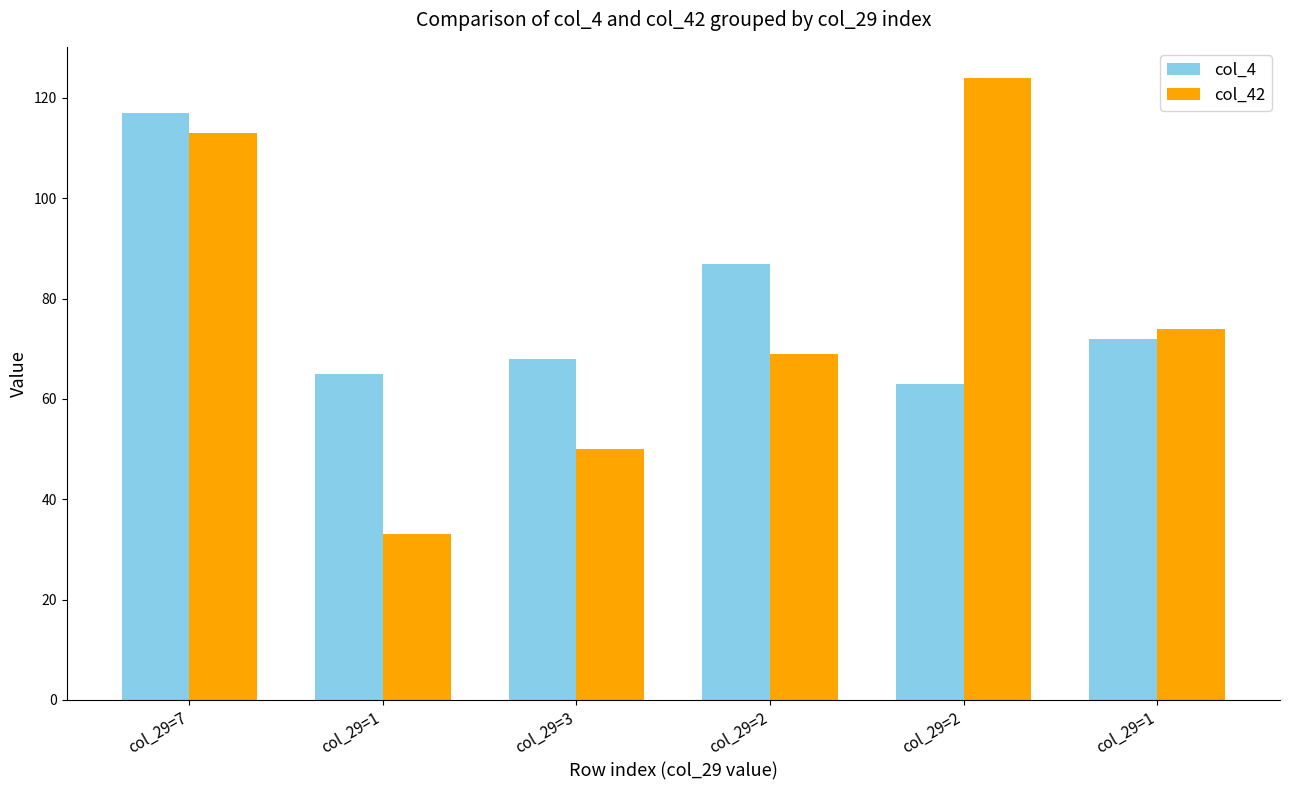

Reading right to left, extract all data points from this chart.

col_4: 72	63	87	68	65	117
col_42: 74	124	69	50	33	113